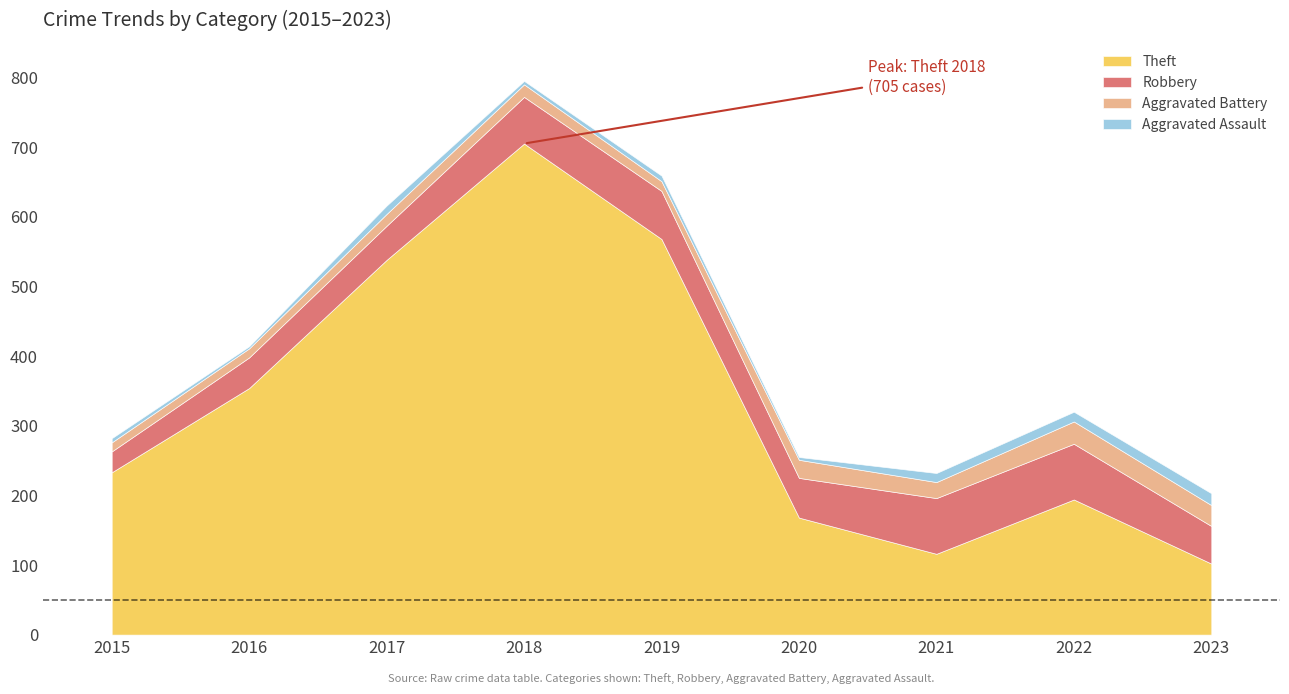

How many interior local peaks does the Aggravated Battery series have?

3